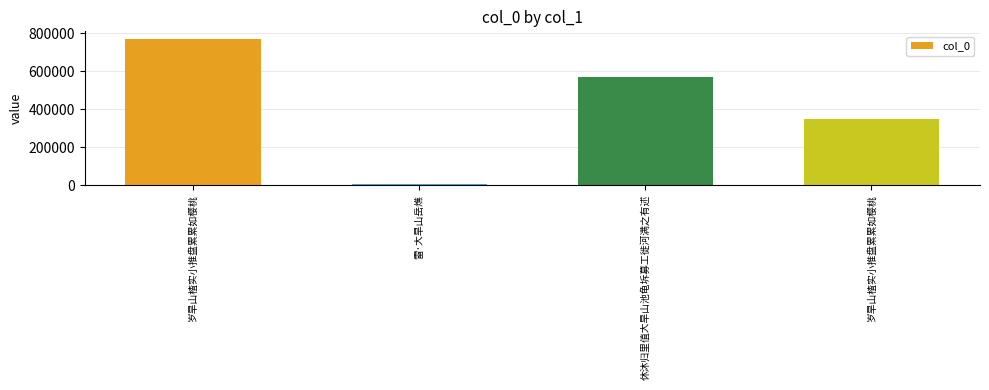

How many values are between 347205 and 770654?

3